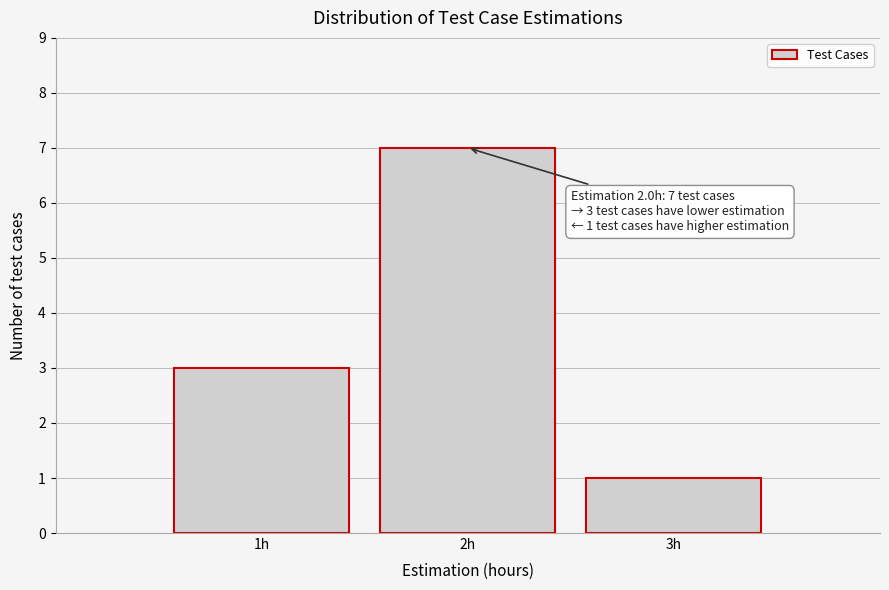

Which range on the x-axis has the tallest bar?

1.5 to 2.5